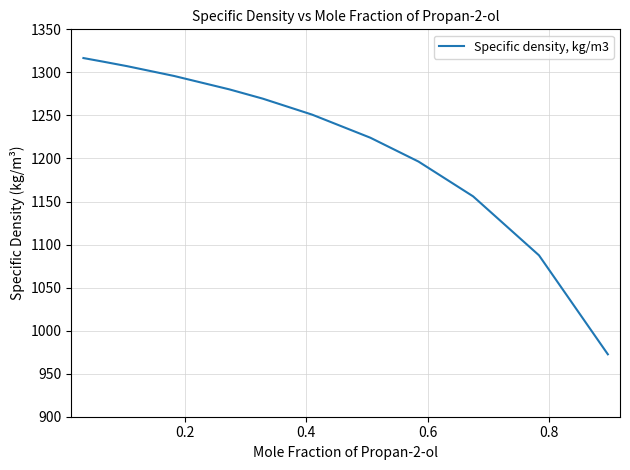

How many lines are shown in the chart?

1